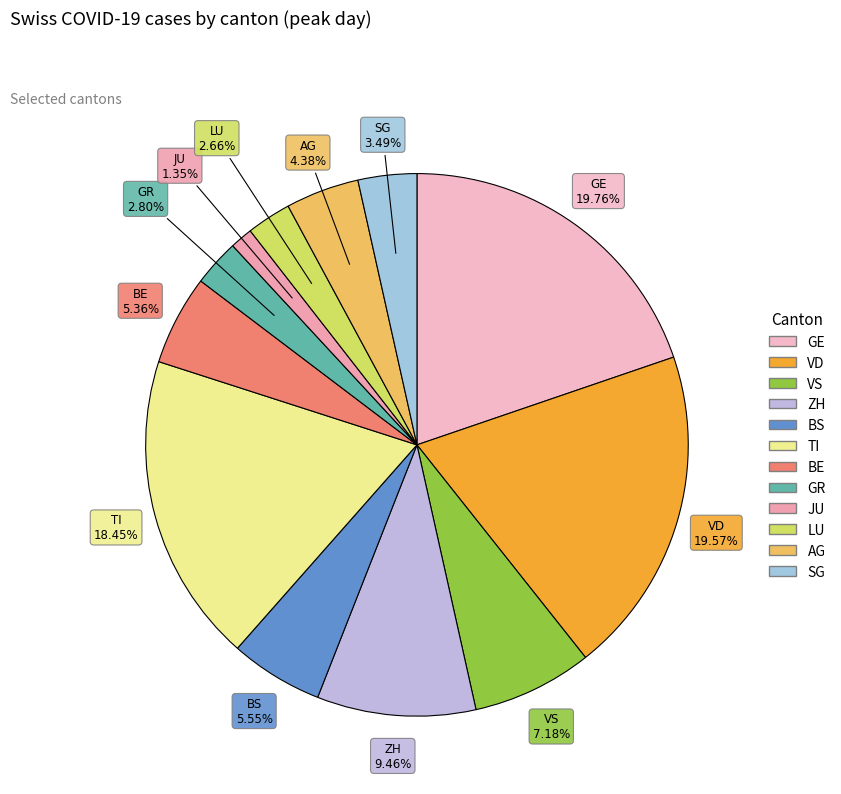

Which category has the smallest portion of the pie?

JU